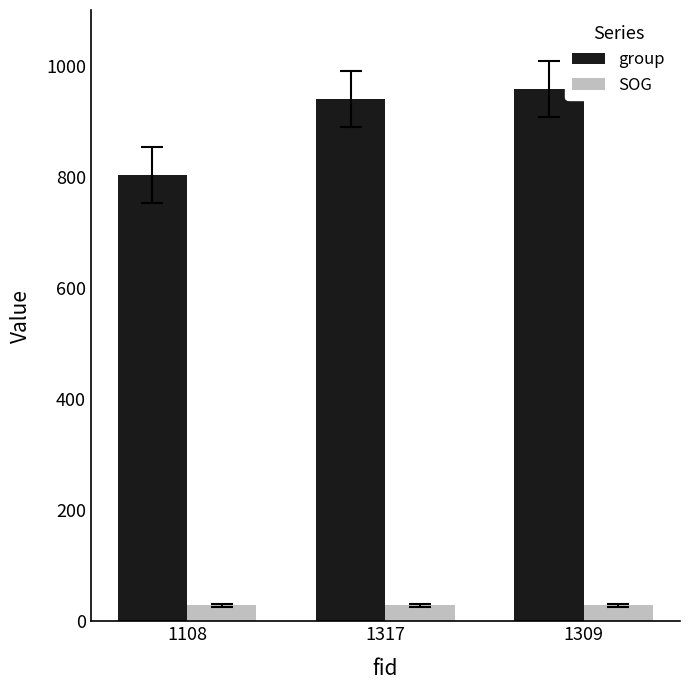

Which category has the highest value across all series?

1309